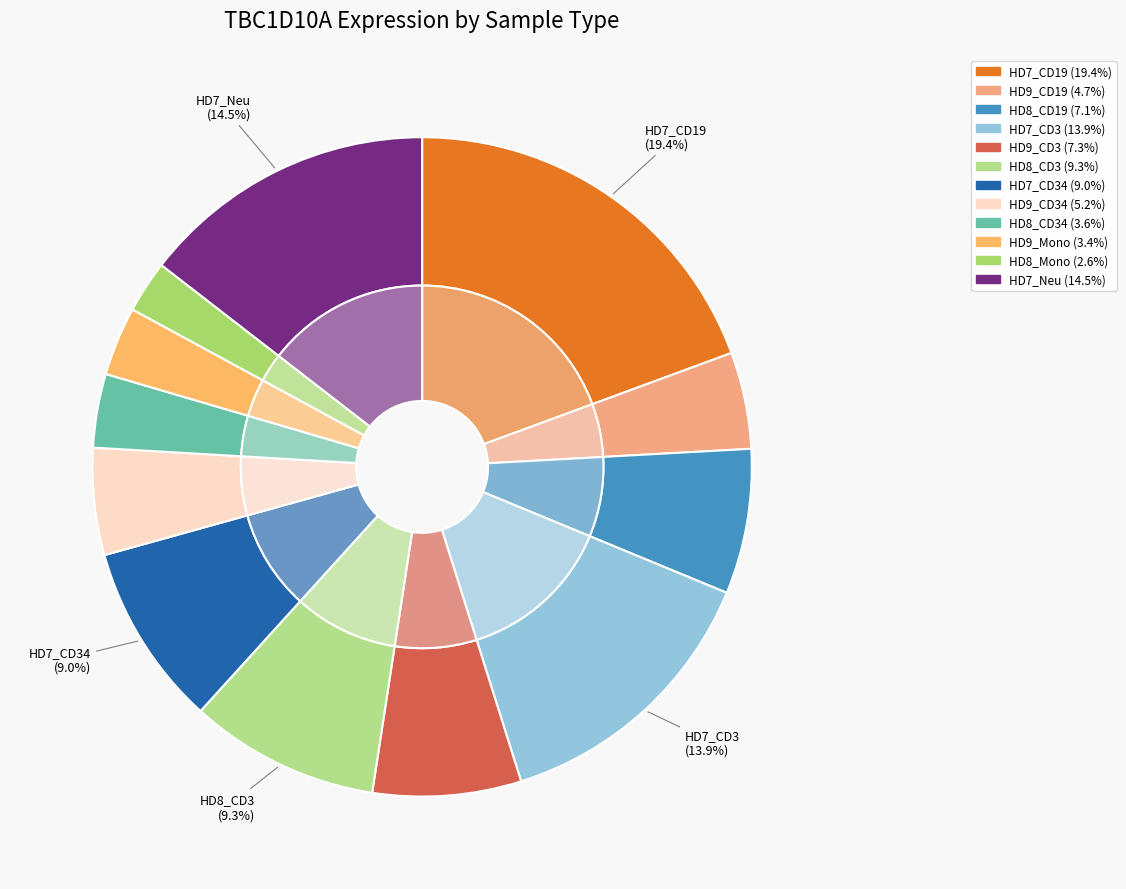

Which has a higher value, HD9_CD19 or HD7_CD19?

HD7_CD19